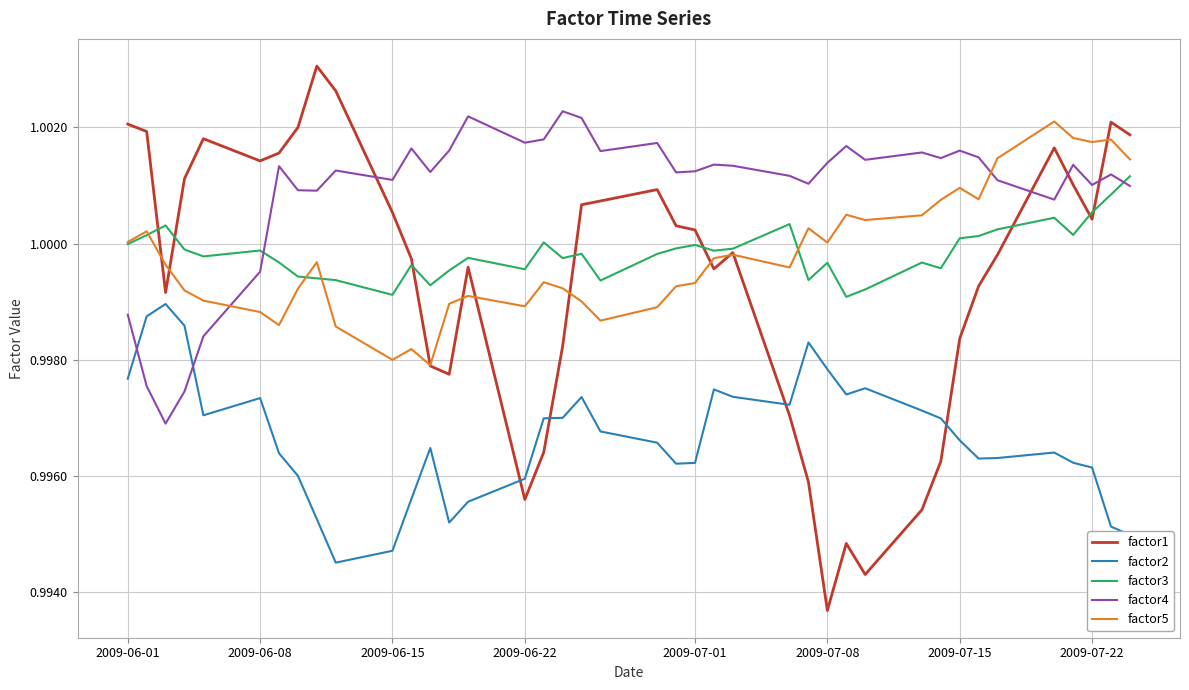

Which series has the largest total across all categories?

factor4